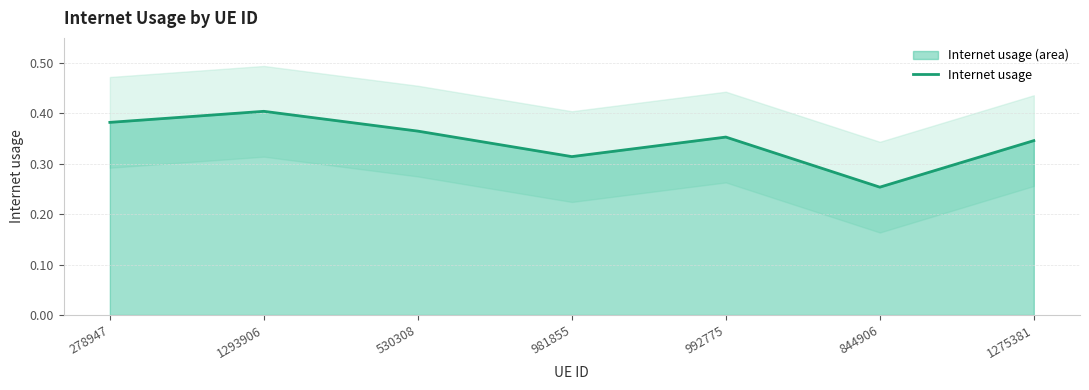

Reading left to right, list all the values displayed in this chart.

278947=0.4	1293906=0.4	530308=0.4	981855=0.3	992775=0.4	844906=0.3	1275381=0.3